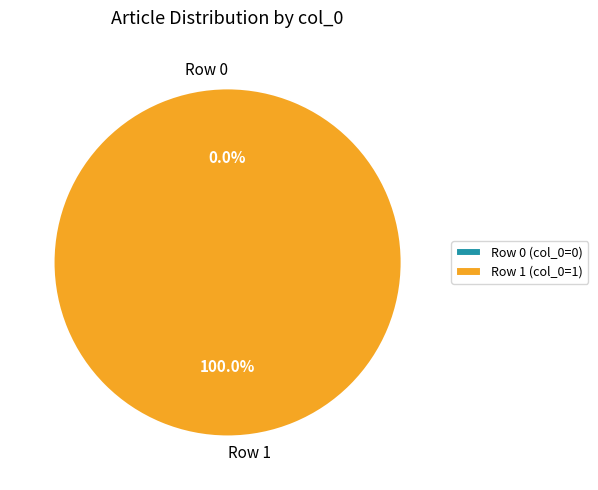

What is the change in value from Row 0 to Row 1?

+1